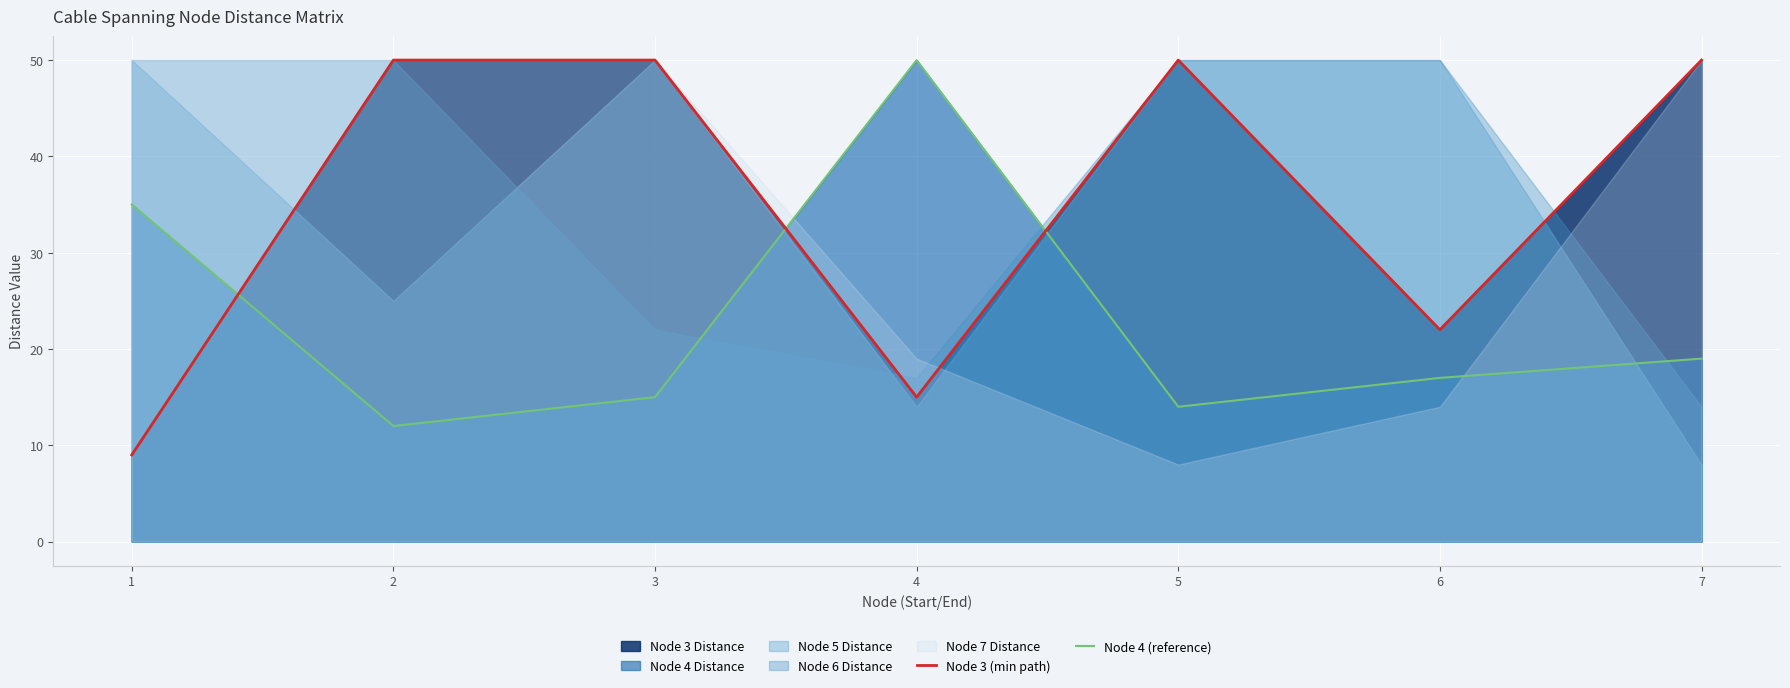

Rank the categories by Node 4 (reference) value from highest to lowest.

4, 1, 7, 6, 3, 5, 2